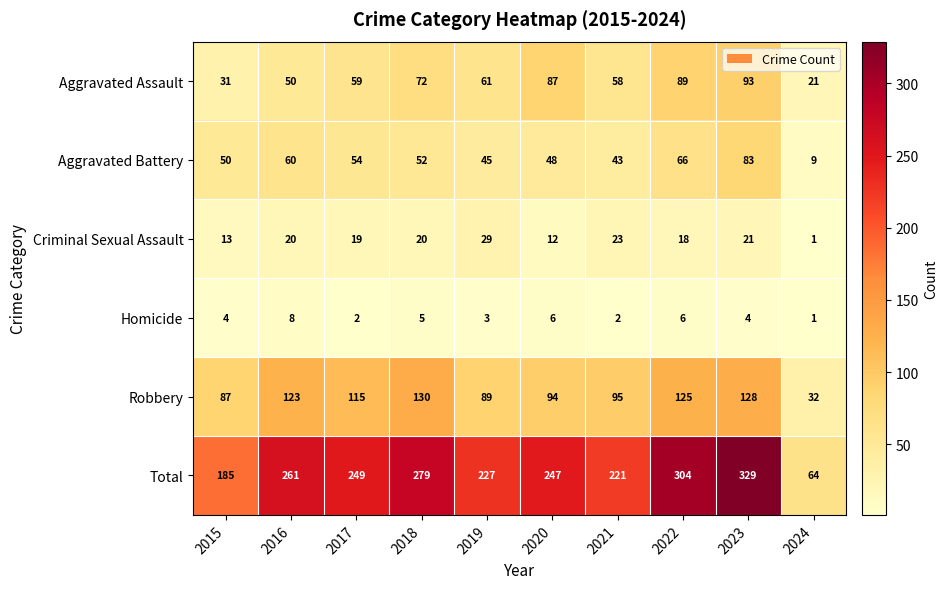

Between 2019 and 2024, which series saw the biggest shift?

Total